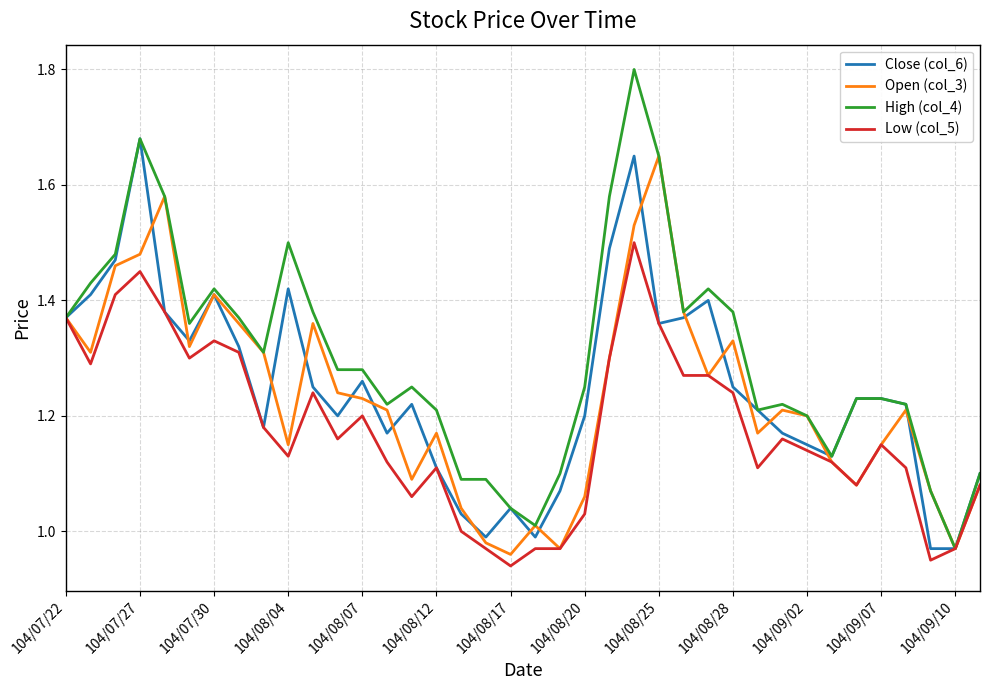

Which series has the largest range (max minus min)?

High (col_4)